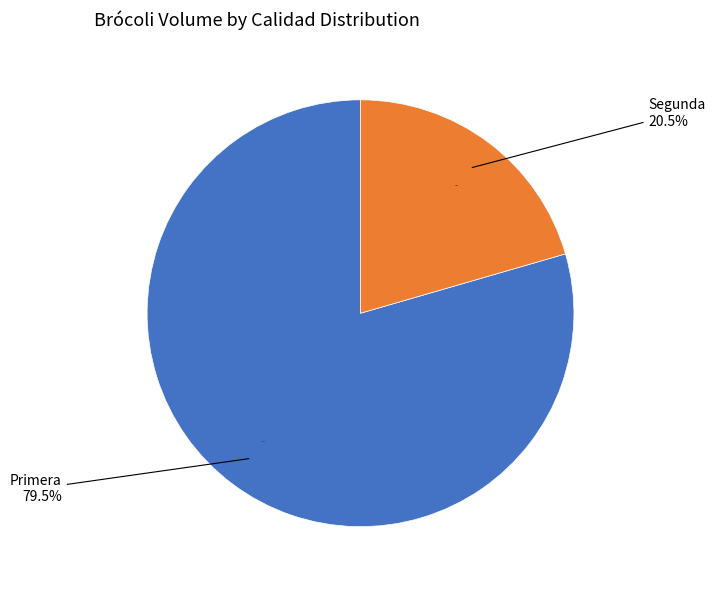

To the nearest percent, what is the difference between the largest and smallest slice percentages?

59%